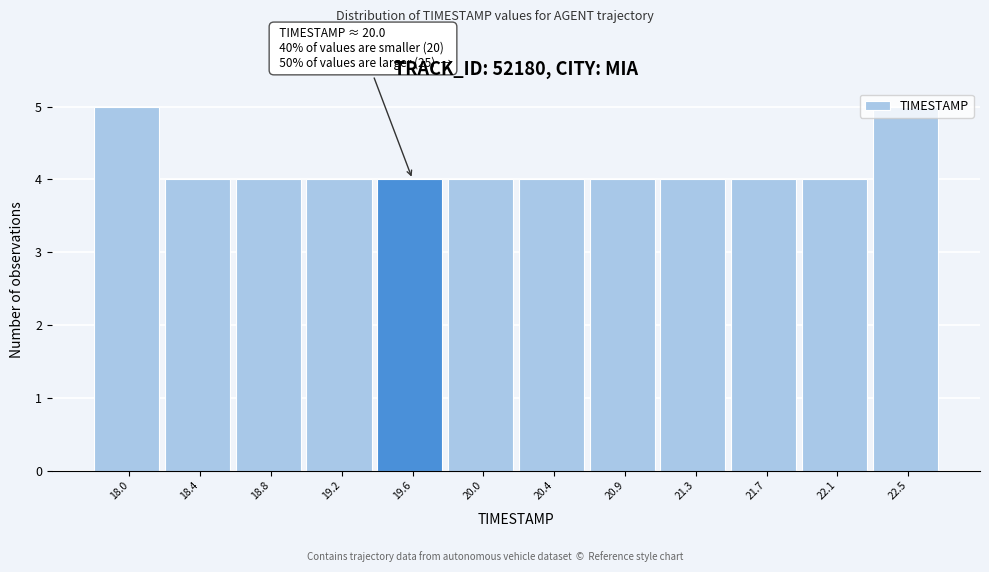

Which has a higher value, 20.4 or 22.5?

22.5